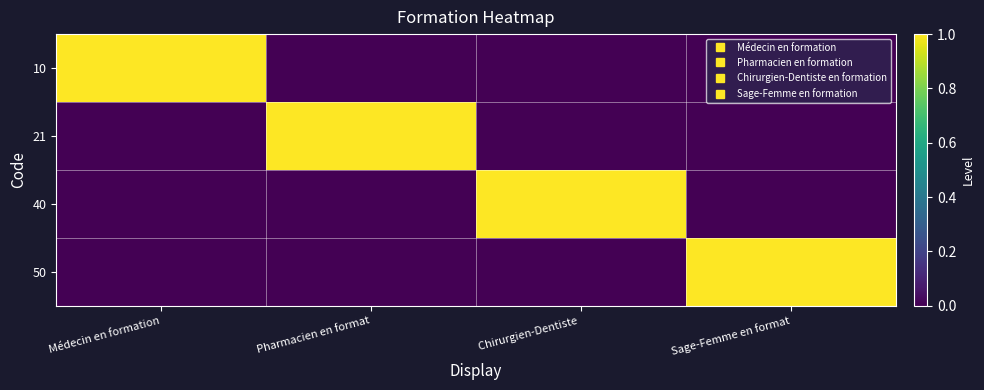

How many series are shown in this chart?

4